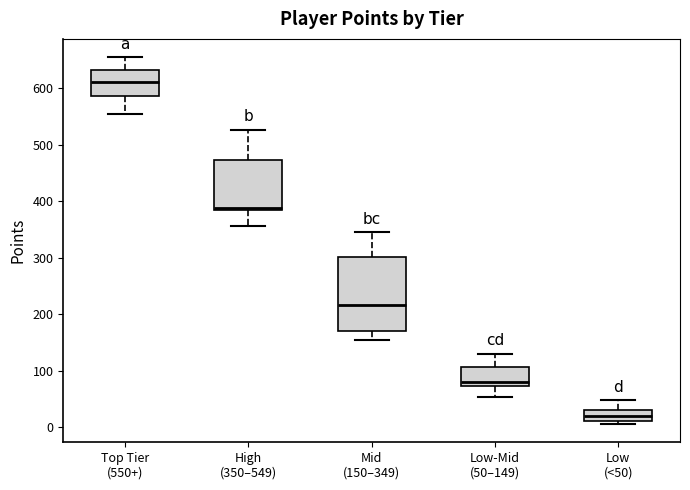

Where is the lower edge of the box for Mid (150–349) on the y-axis? The values are not printed on the chart, so give them approximately, as read against the axis.

170